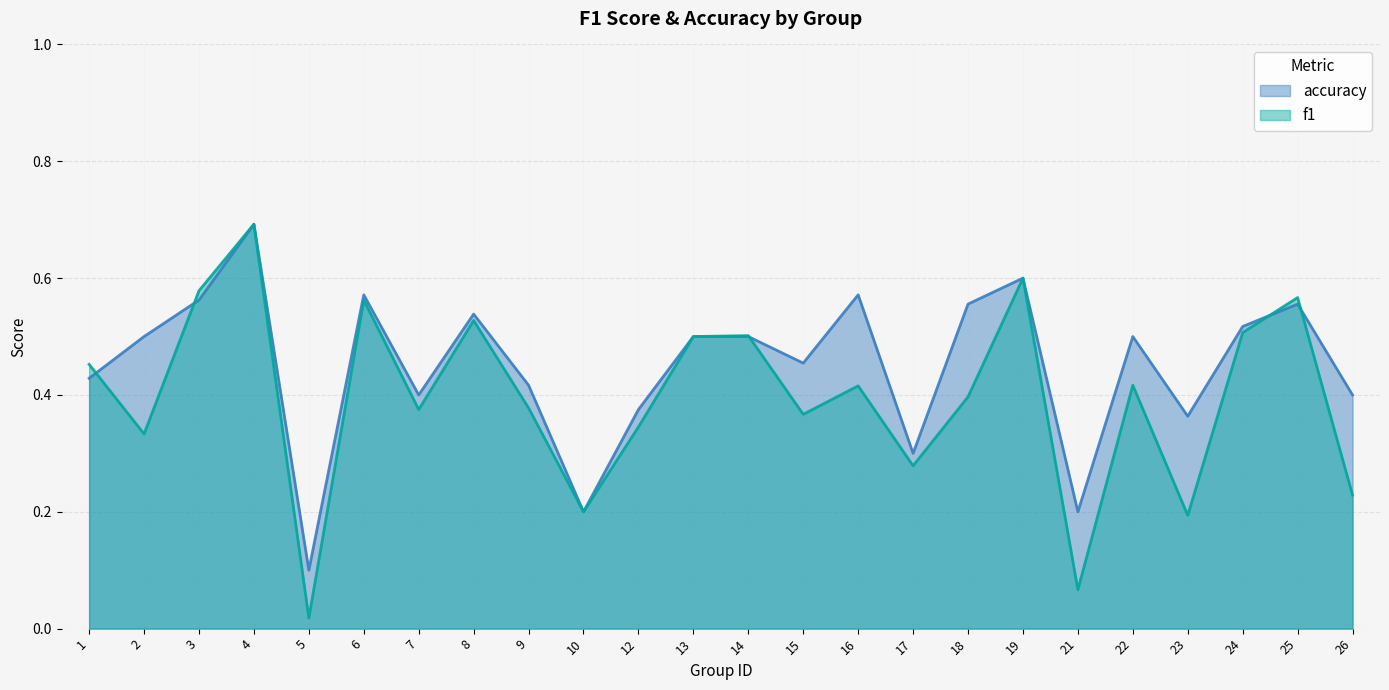

Reading left to right, extract all data points from this chart.

f1: 0.5	0.3	0.6	0.7	0.0	0.6	0.4	0.5	0.4	0.2	0.3	0.5	0.5	0.4	0.4	0.3	0.4	0.6	0.1	0.4	0.2	0.5	0.6	0.2
accuracy: 0.4	0.5	0.6	0.7	0.1	0.6	0.4	0.5	0.4	0.2	0.4	0.5	0.5	0.5	0.6	0.3	0.6	0.6	0.2	0.5	0.4	0.5	0.6	0.4